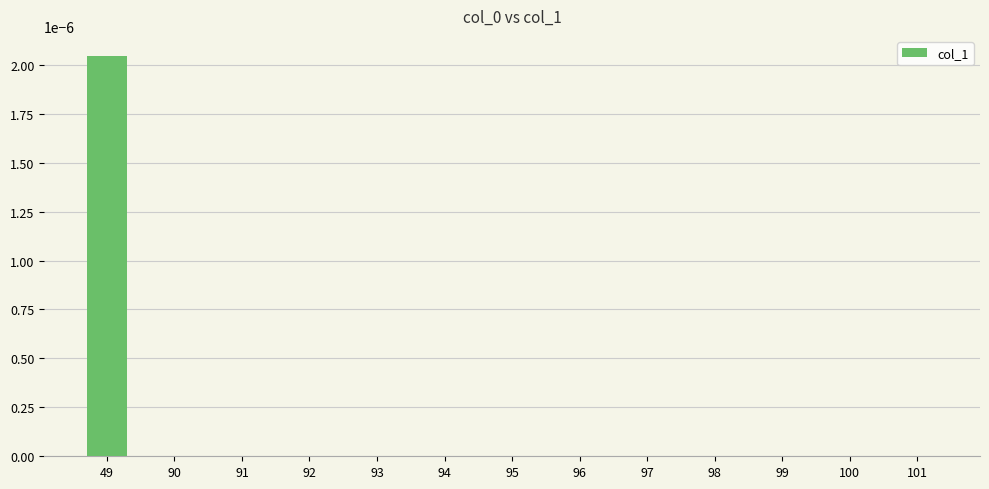

At which category does the chart reach its peak across all series?

49